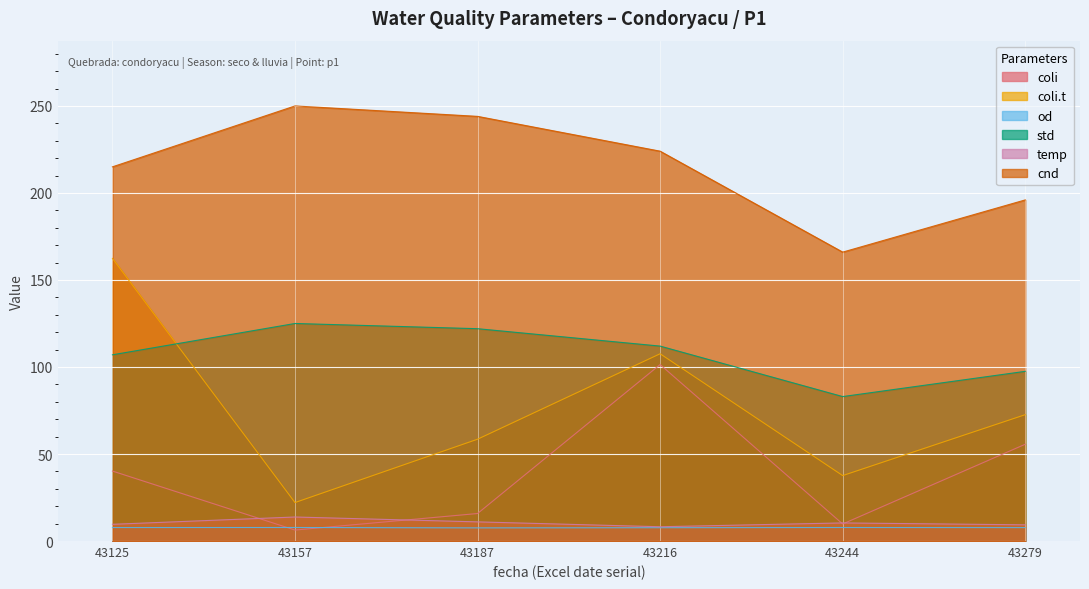

Is it true that coli equals 101.4 at 43216?

True